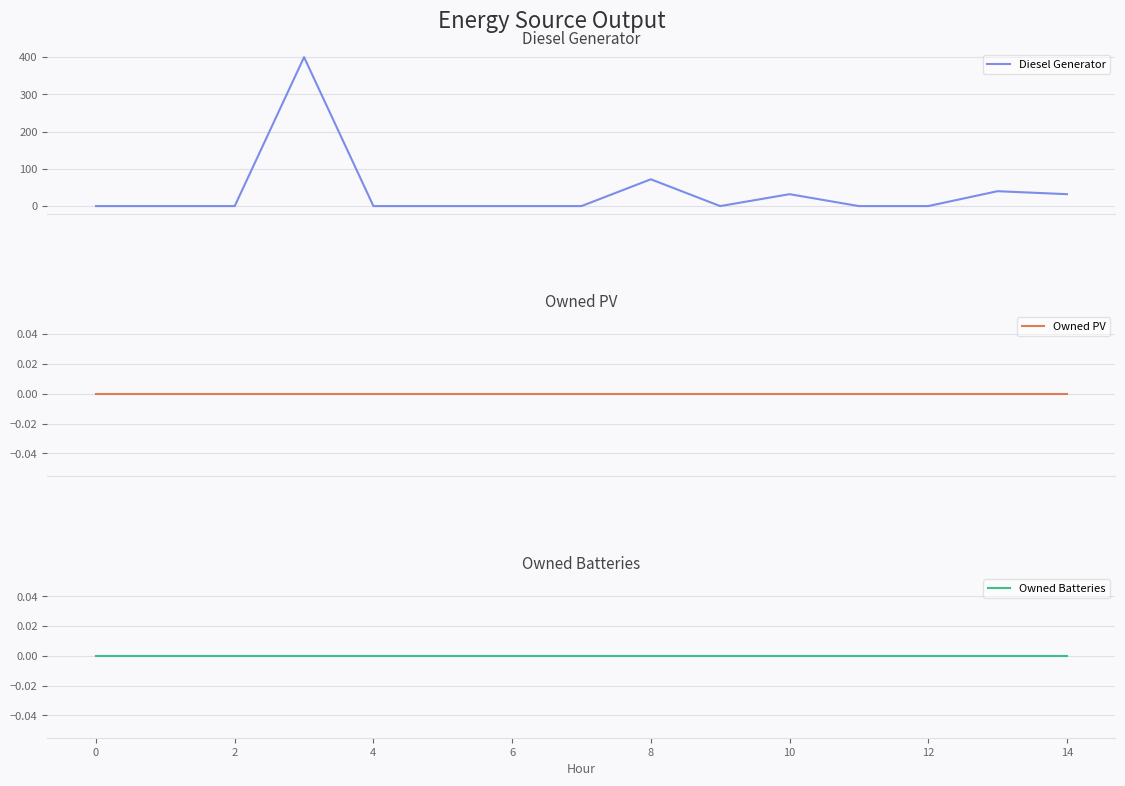

Which series has the largest range (max minus min)?

Diesel Generator